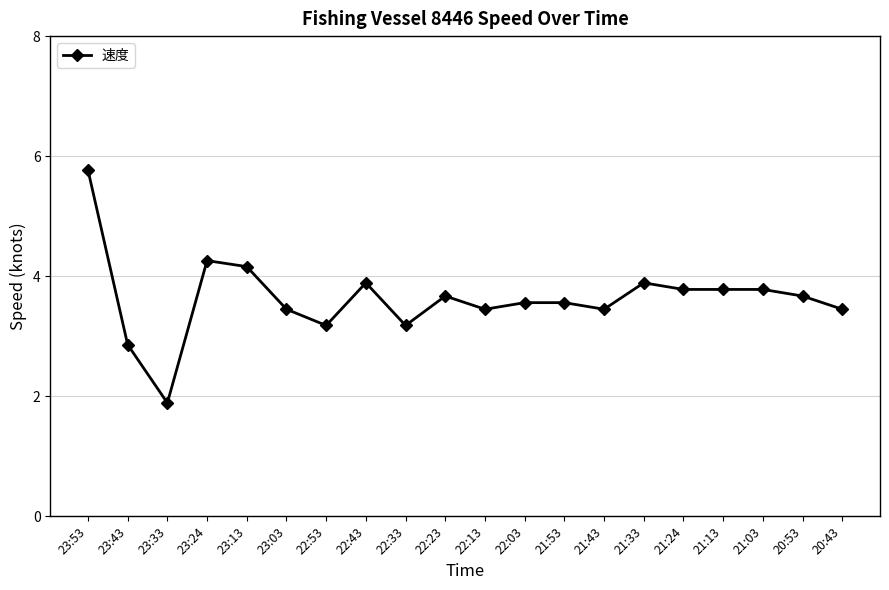

Where does the data first go above 3?

23:53